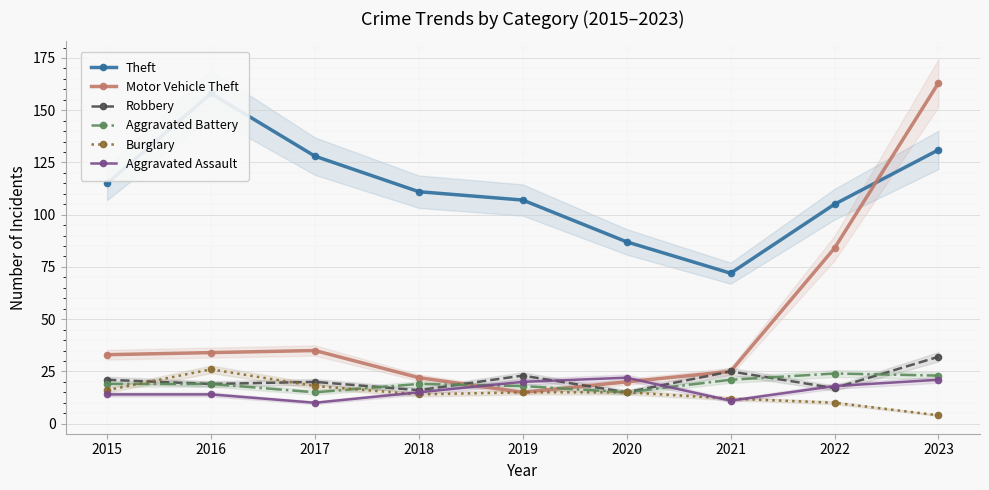

Is the value of Robbery at 2021 greater than the value of Aggravated Assault at 2017?

Yes